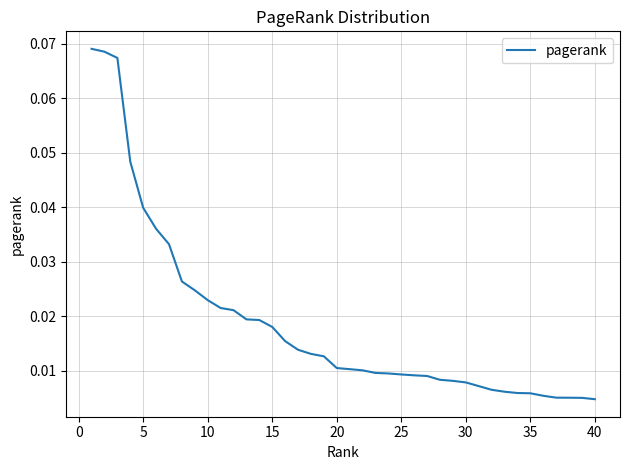

Is this an area chart (filled region under the line)?

No